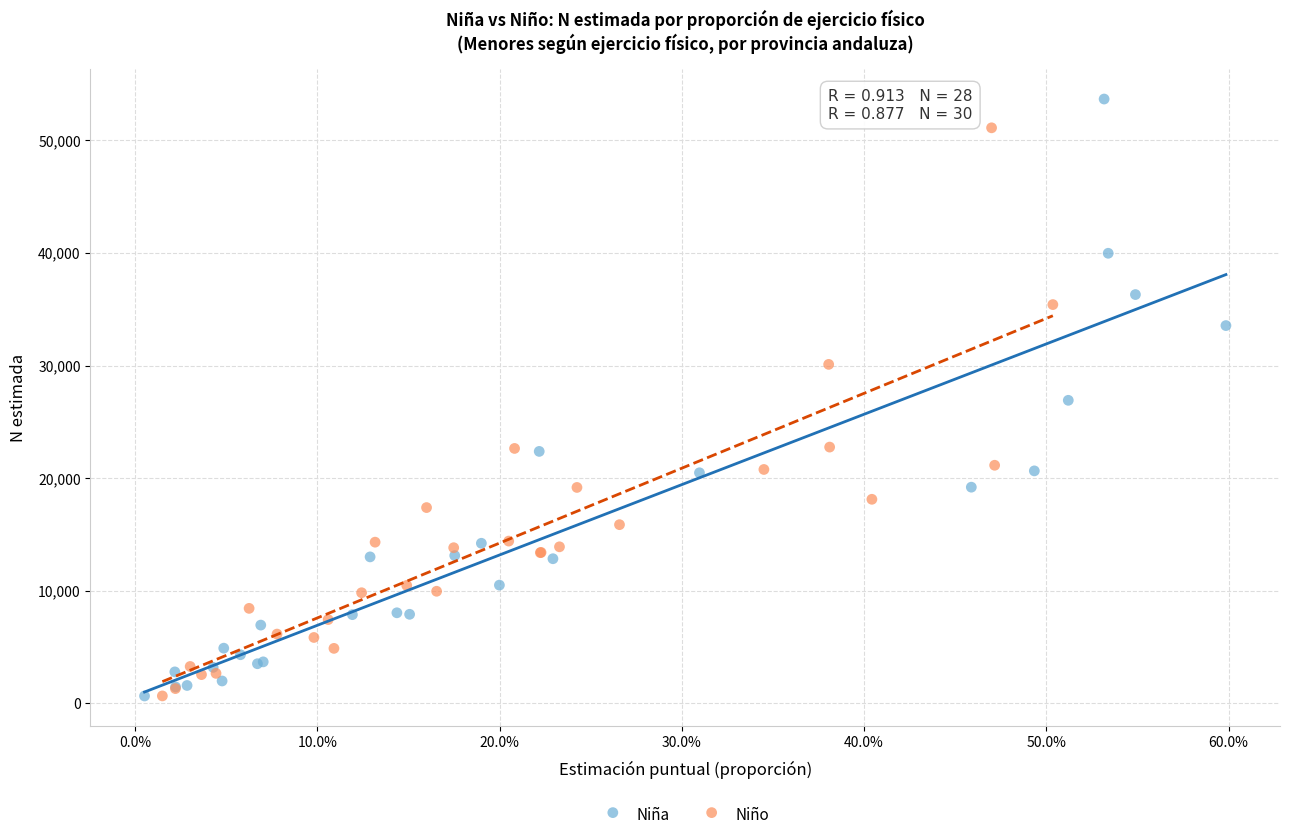

What are all the series names shown in the legend?

Niña, Niño